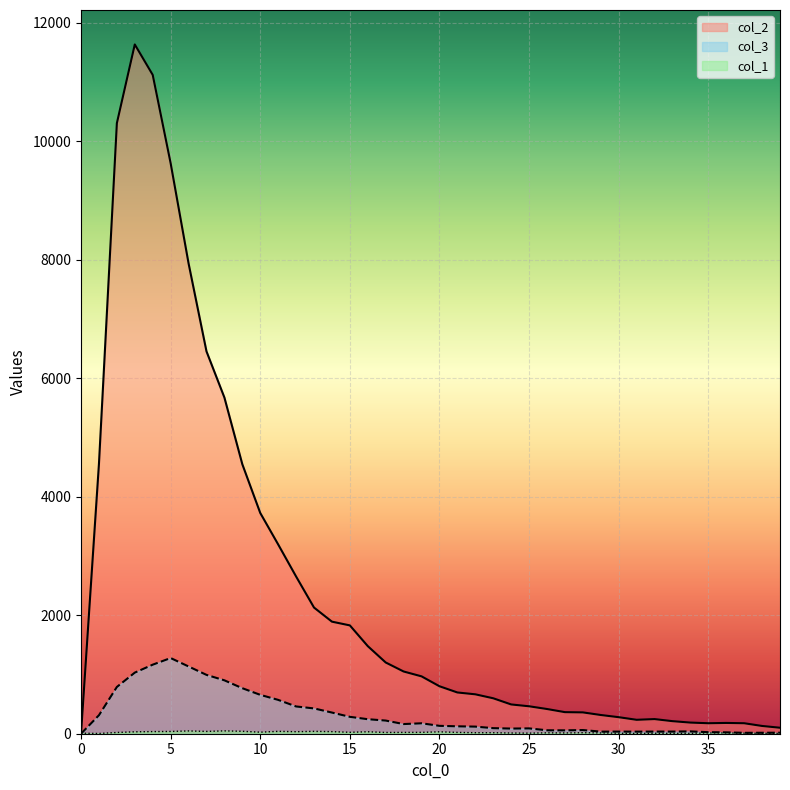

What is the difference between the col_2 values at 14 and 27?

1527